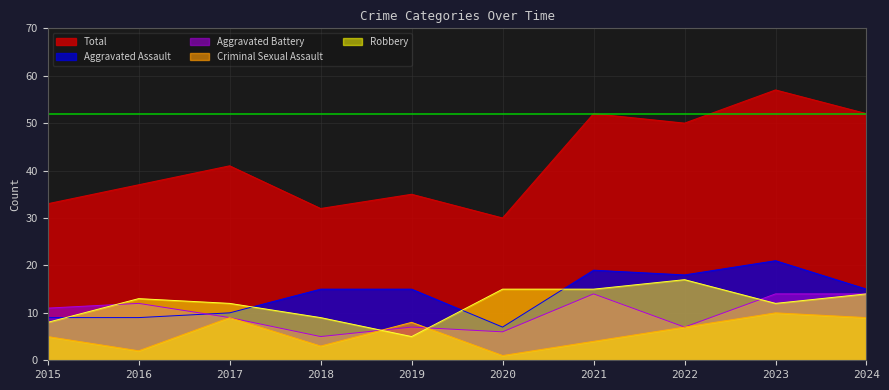

How many intersections are there between Criminal Sexual Assault and Aggravated Battery?

2